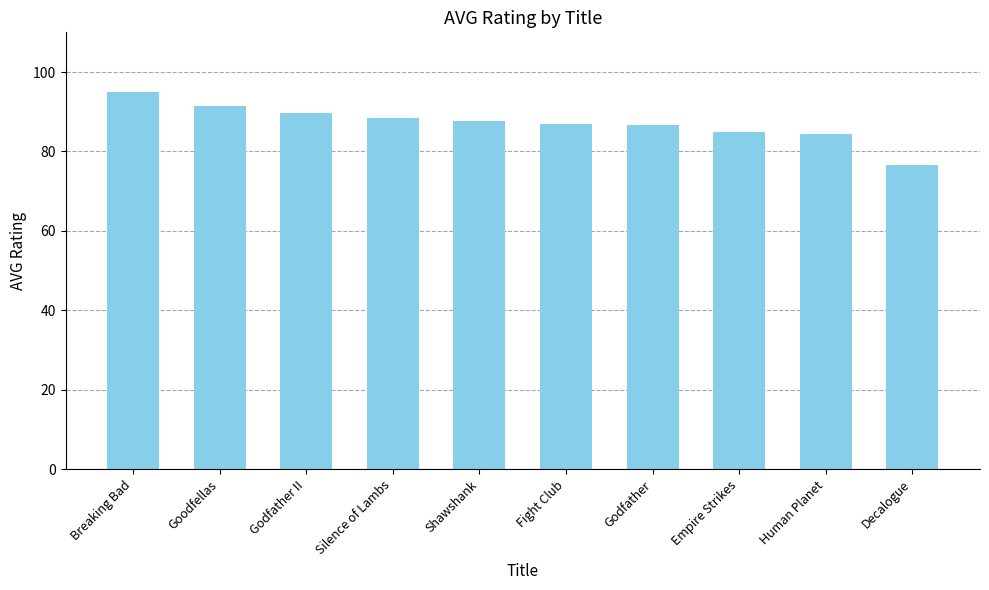

Read the value at Godfather.

86.7